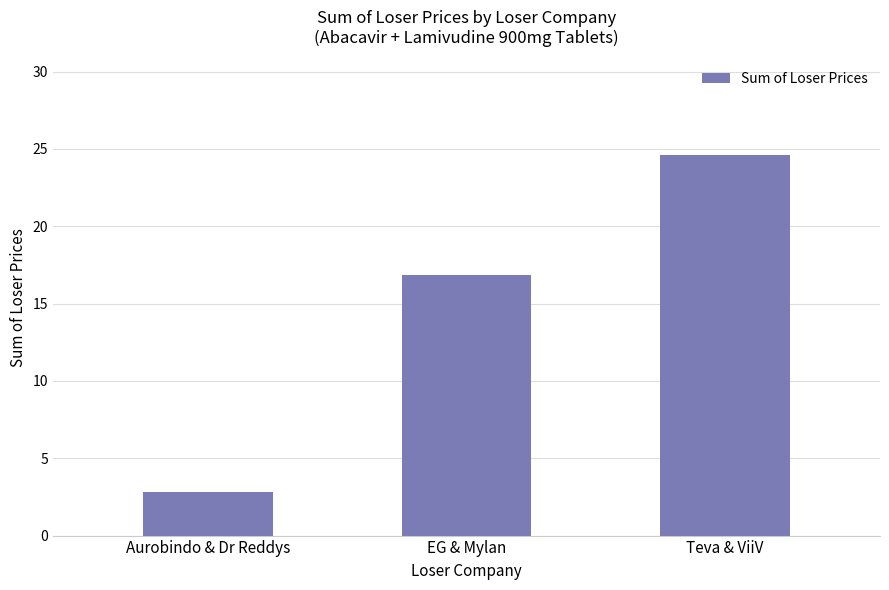

Rank the categories by value from highest to lowest.

Teva & ViiV, EG & Mylan, Aurobindo & Dr Reddys